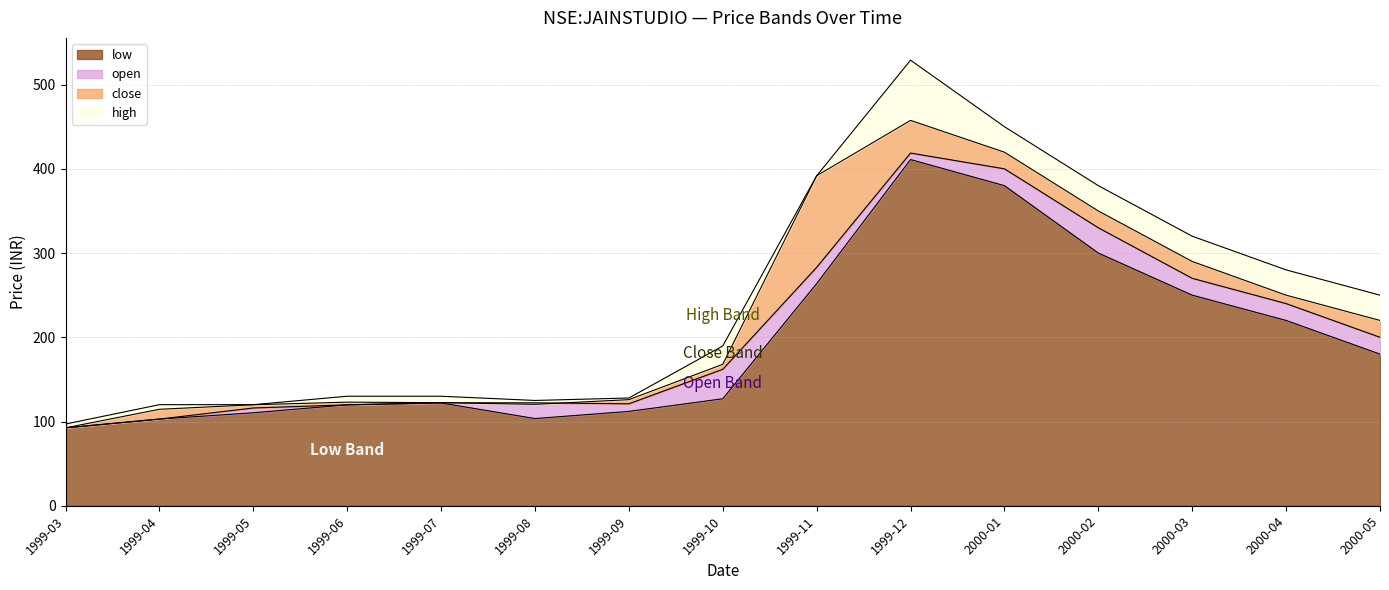

Reading left to right, transcribe all the data shown in this chart.

high: 1999-03=97.0	1999-04=120.0	1999-05=120.0	1999-06=130.0	1999-07=130.0	1999-08=125.0	1999-09=127.9	1999-10=189.8	1999-11=391.8	1999-12=529.0	2000-01=450.0	2000-02=380.0	2000-03=320.0	2000-04=280.0	2000-05=250.0
close: 1999-03=92.5	1999-04=114.5	1999-05=119.9	1999-06=123.0	1999-07=122.3	1999-08=120.4	1999-09=126.0	1999-10=167.9	1999-11=391.8	1999-12=457.5	2000-01=419.8	2000-02=350.0	2000-03=290.0	2000-04=250.0	2000-05=220.0
open: 1999-03=92.5	1999-04=102.9	1999-05=116.0	1999-06=119.8	1999-07=122.2	1999-08=122.2	1999-09=121.0	1999-10=162.0	1999-11=283.0	1999-12=418.7	2000-01=400.0	2000-02=330.0	2000-03=270.0	2000-04=240.0	2000-05=200.0
low: 1999-03=92.5	1999-04=102.9	1999-05=110.4	1999-06=119.8	1999-07=122.0	1999-08=103.5	1999-09=112.0	1999-10=127.0	1999-11=263.7	1999-12=411.0	2000-01=380.0	2000-02=300.0	2000-03=250.0	2000-04=220.0	2000-05=180.0